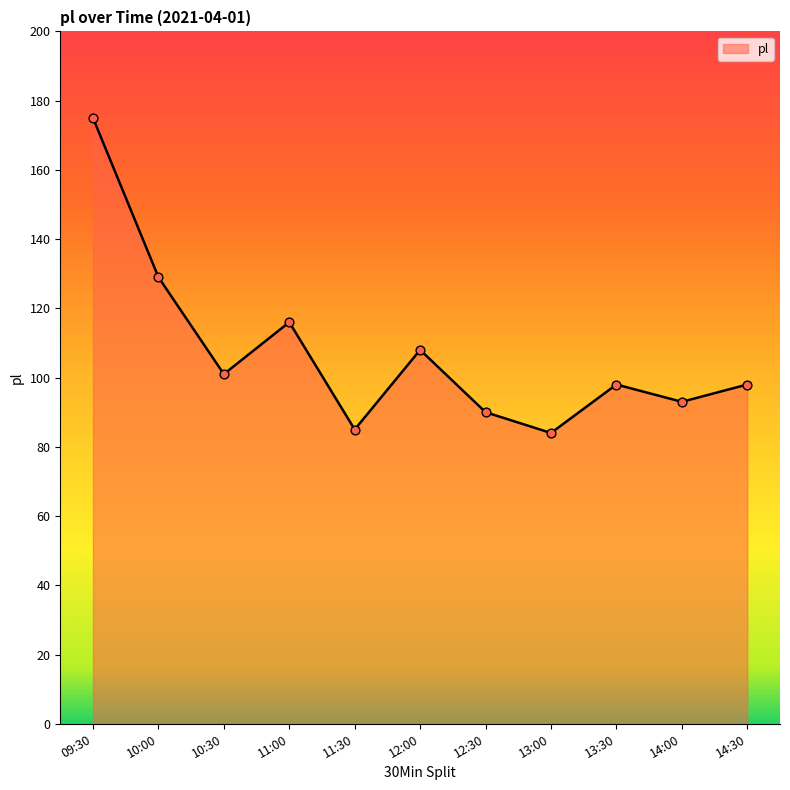

Which has a higher value, 10:00 or 09:30?

09:30